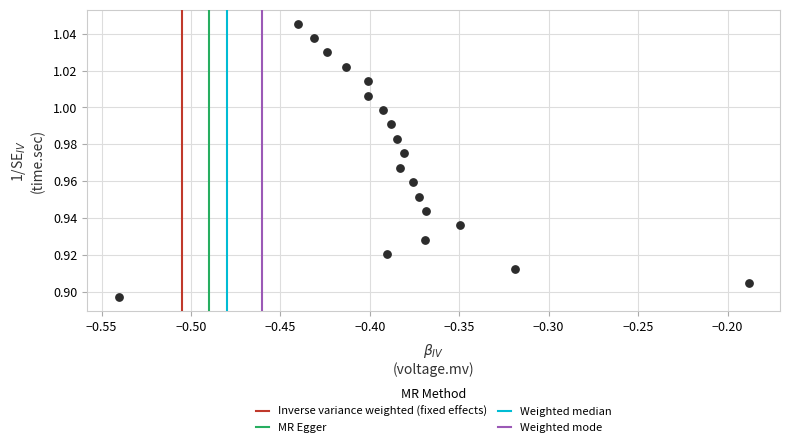

What is the range of X values (max minus min)?

0.4